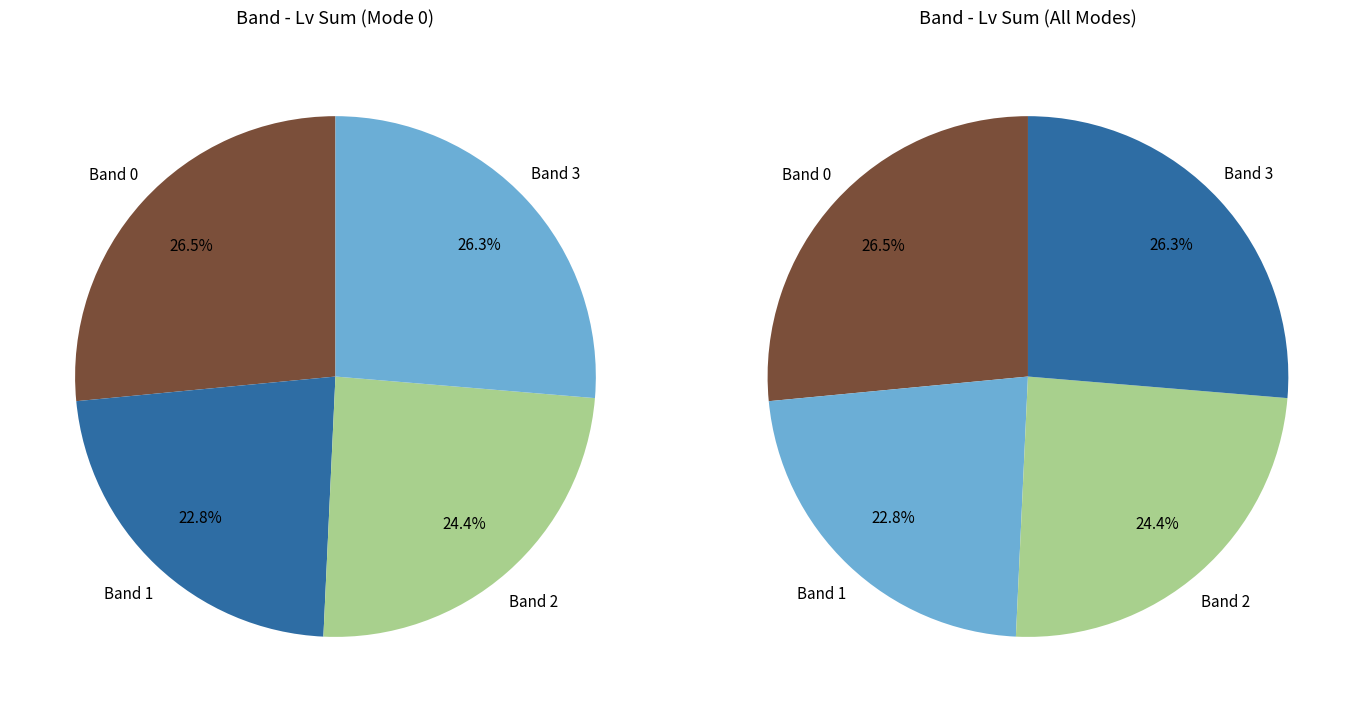

Which slice is the largest?

Band 0